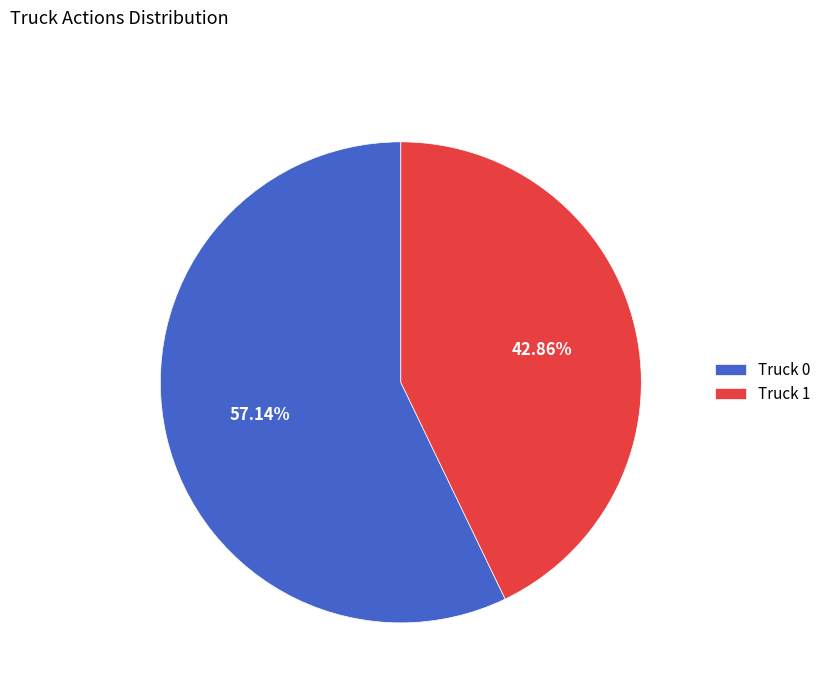

How many slices are in this pie chart?

2